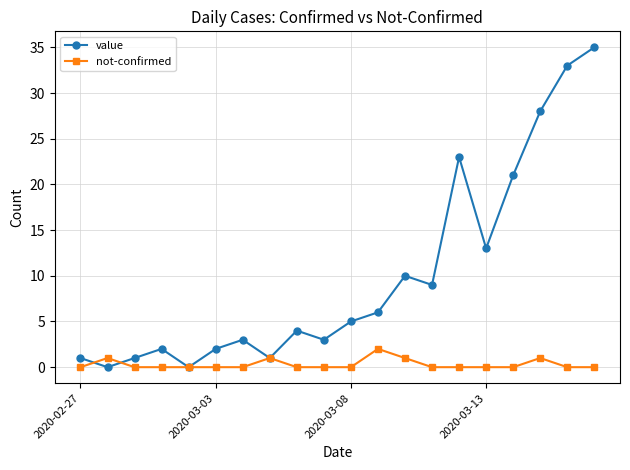

Is this an area chart (filled region under the line)?

No